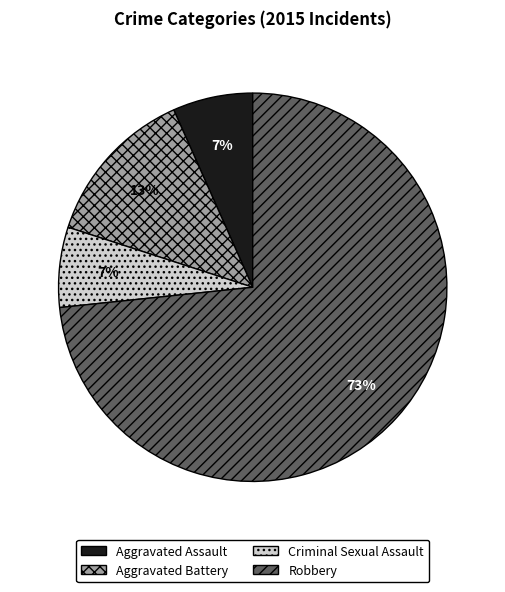

Between Aggravated Battery and Robbery, which is larger?

Robbery